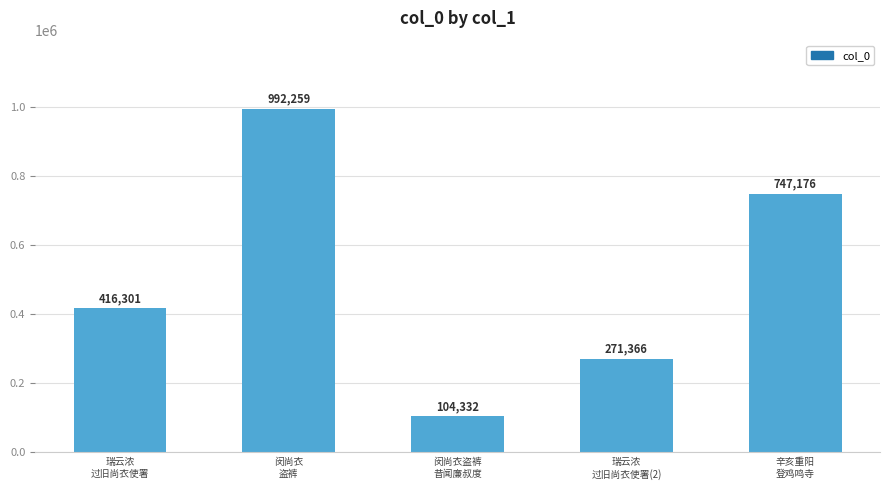

List the labels in order of value, smallest first.

闵尚衣盗裤
昔闻廉叔度, 瑞云浓
过旧尚衣使署(2), 瑞云浓
过旧尚衣使署, 辛亥重阳
登鸡鸣寺, 闵尚衣
盗裤